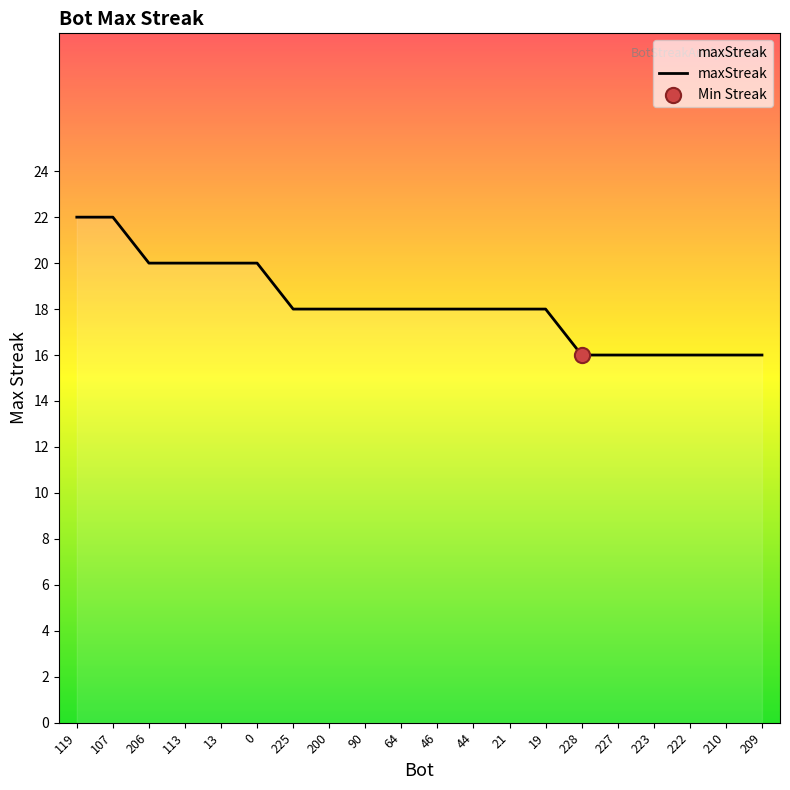

What is the change in value from 119 to 13?

-2